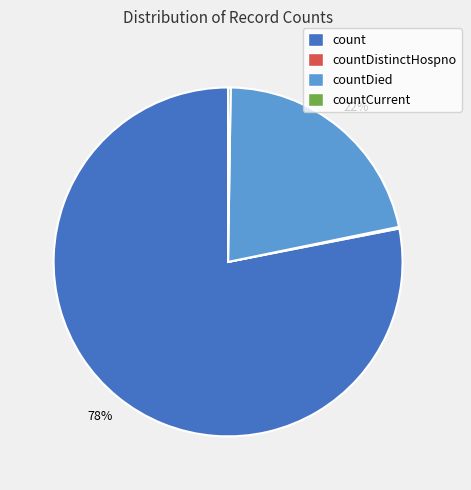

Is it true that count is 78% of the pie?

True